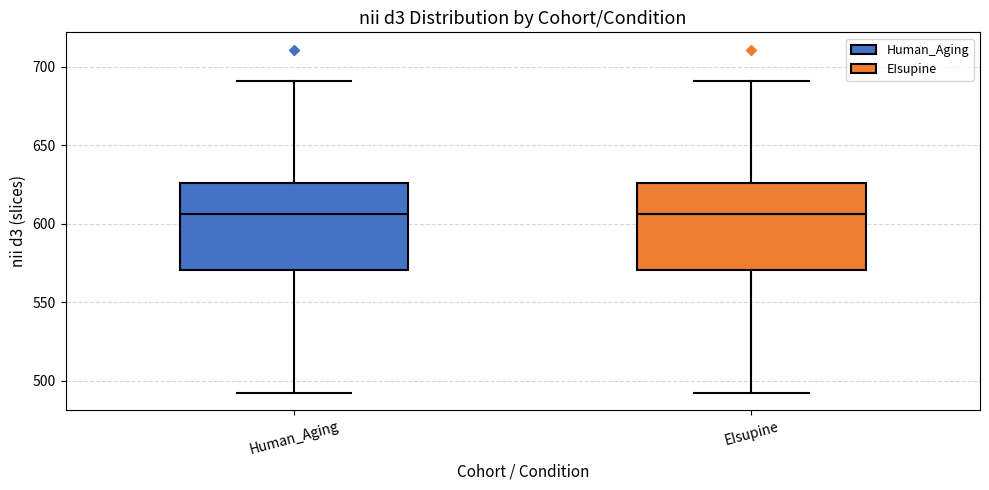

Reading left to right, read every box against the y-axis: the position of its median line, the range the box covers, and the ends of its whiskers. The values are not printed on the chart, so give them approximately, as read against the axis.

Human_Aging: median 605, box 570 to 625, whiskers 490 to 690
EIsupine: median 605, box 570 to 625, whiskers 490 to 690